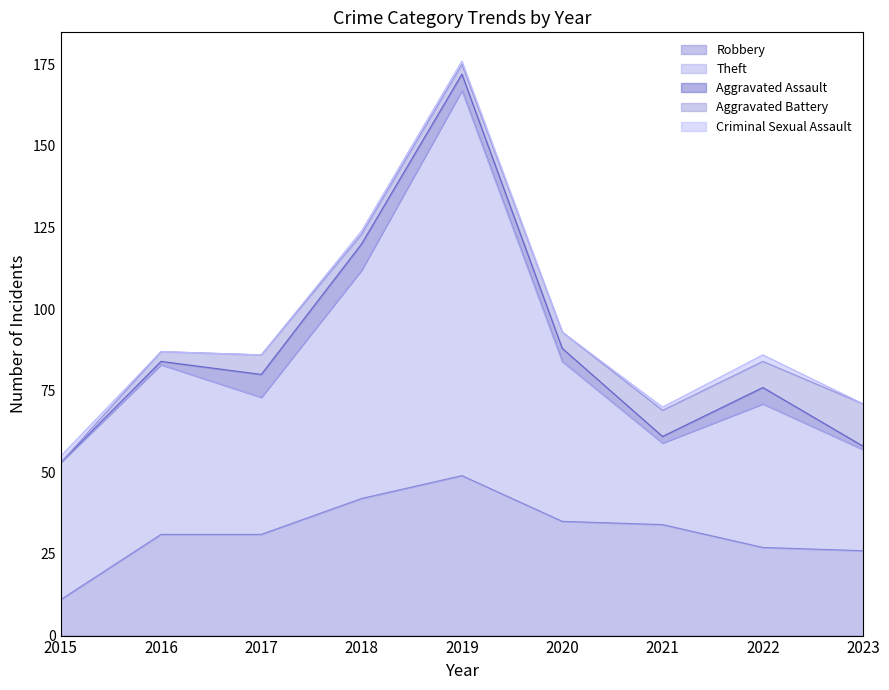

Is it true that Theft equals 52 at 2016?

True